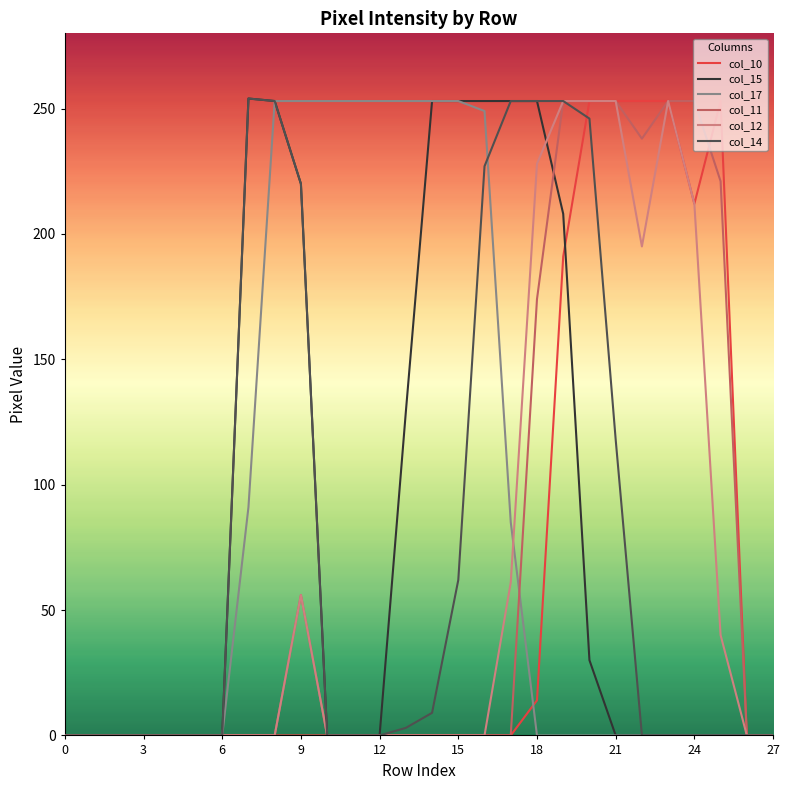

Is this an area chart (filled region under the line)?

No